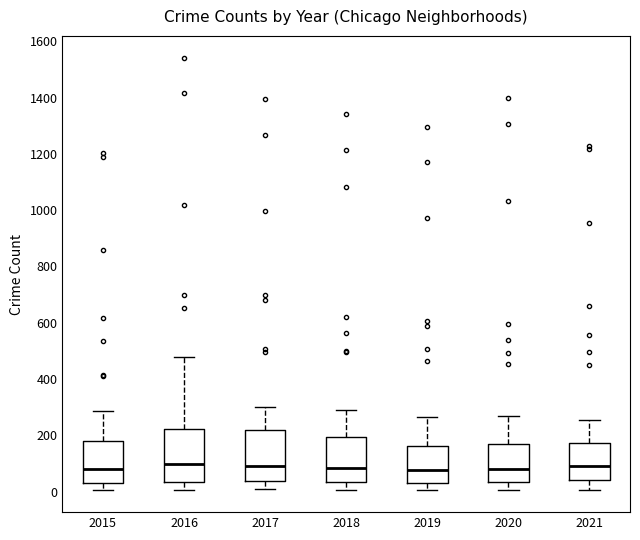

Reading left to right, read every box against the y-axis: the position of its median line, the range the box covers, and the ends of its whiskers. The values are not printed on the chart, so give them approximately, as read against the axis.

2015: median 80, box 40 to 180, whiskers 0 to 280
2016: median 100, box 40 to 220, whiskers 0 to 480
2017: median 100, box 40 to 220, whiskers 0 to 300
2018: median 80, box 40 to 200, whiskers 0 to 300
2019: median 80, box 20 to 160, whiskers 0 to 260
2020: median 80, box 40 to 160, whiskers 0 to 260
2021: median 100, box 40 to 180, whiskers 0 to 260